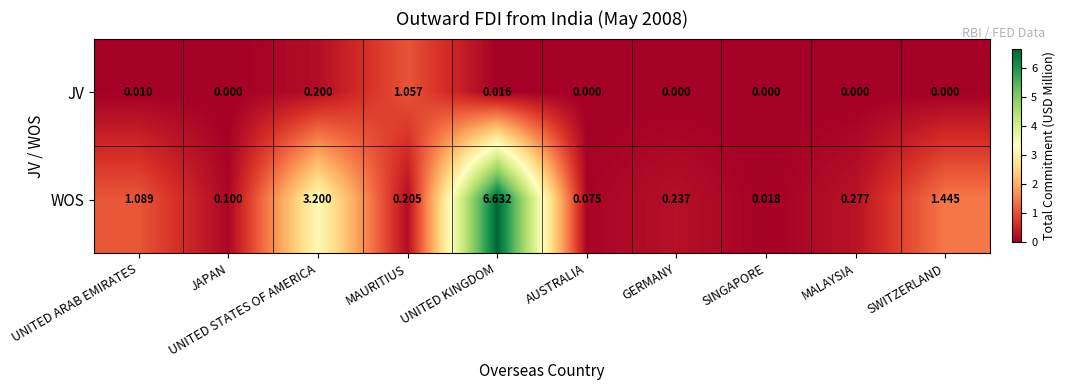

Is the value of WOS at MAURITIUS greater than the value of JV at MALAYSIA?

Yes